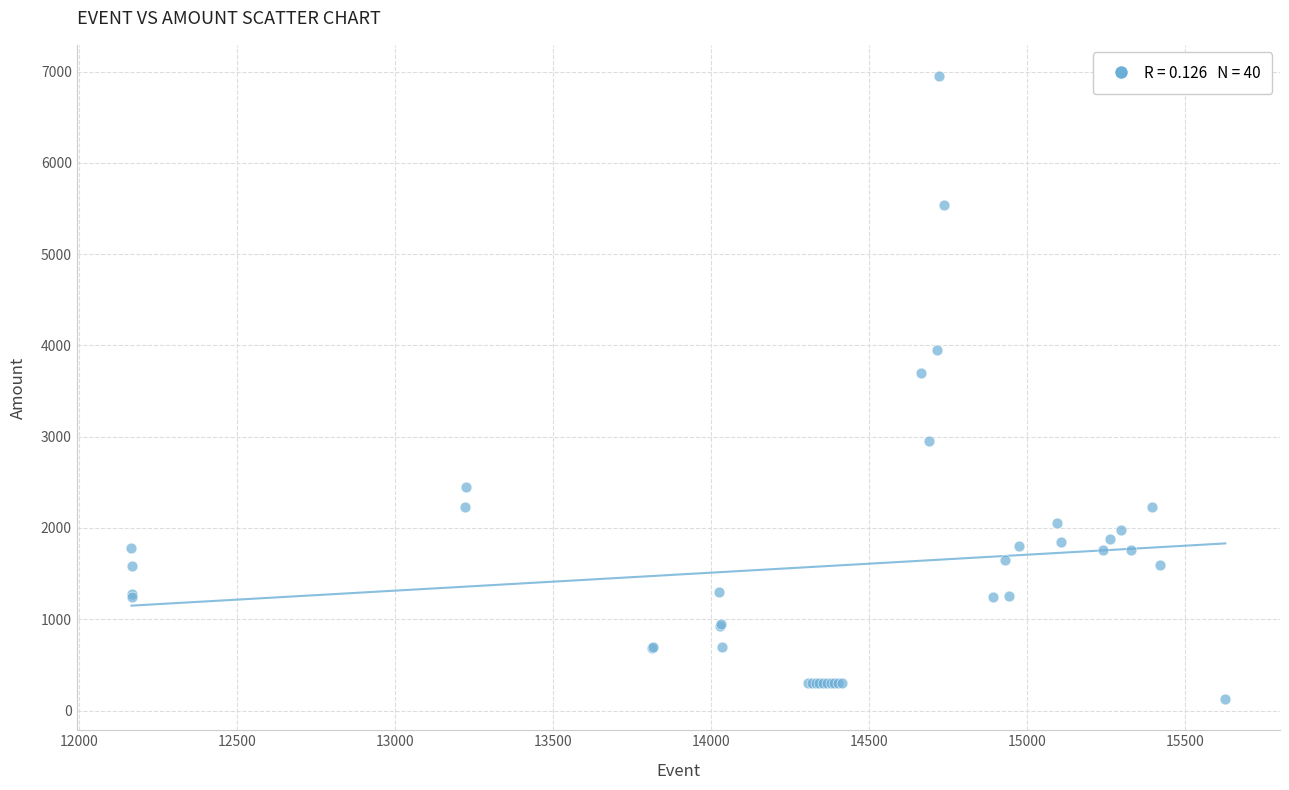

What Y value in the scatter plot is closest to 3538?

3693.7